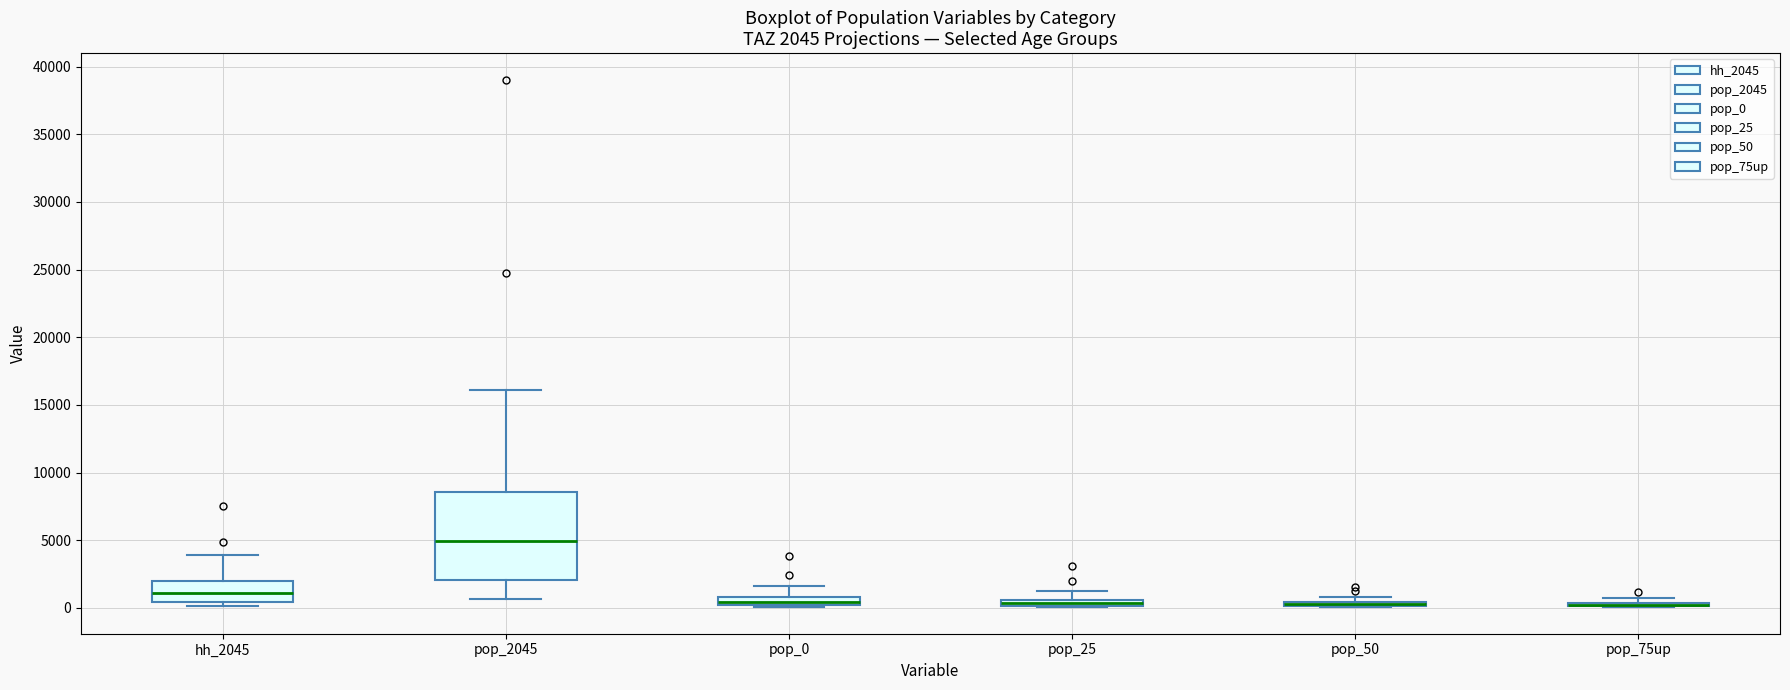

Comparing the boxes themselves (not the whiskers), which one is the tallest?

pop_2045